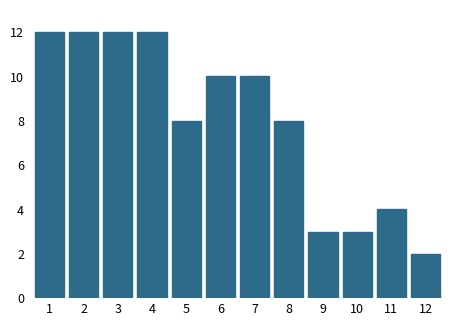

Reading left to right, transcribe all the data shown in this chart.

1=12	2=12	3=12	4=12	5=8	6=10	7=10	8=8	9=3	10=3	11=4	12=2